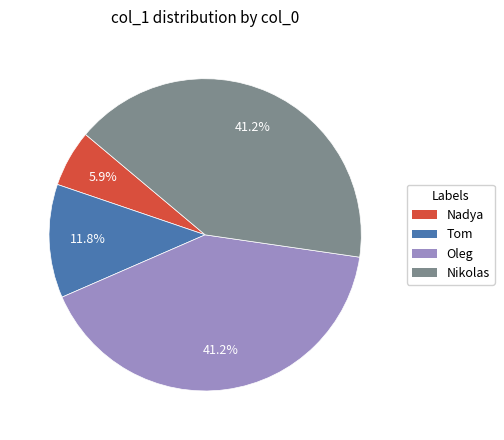

Is there a majority slice in this chart?

No